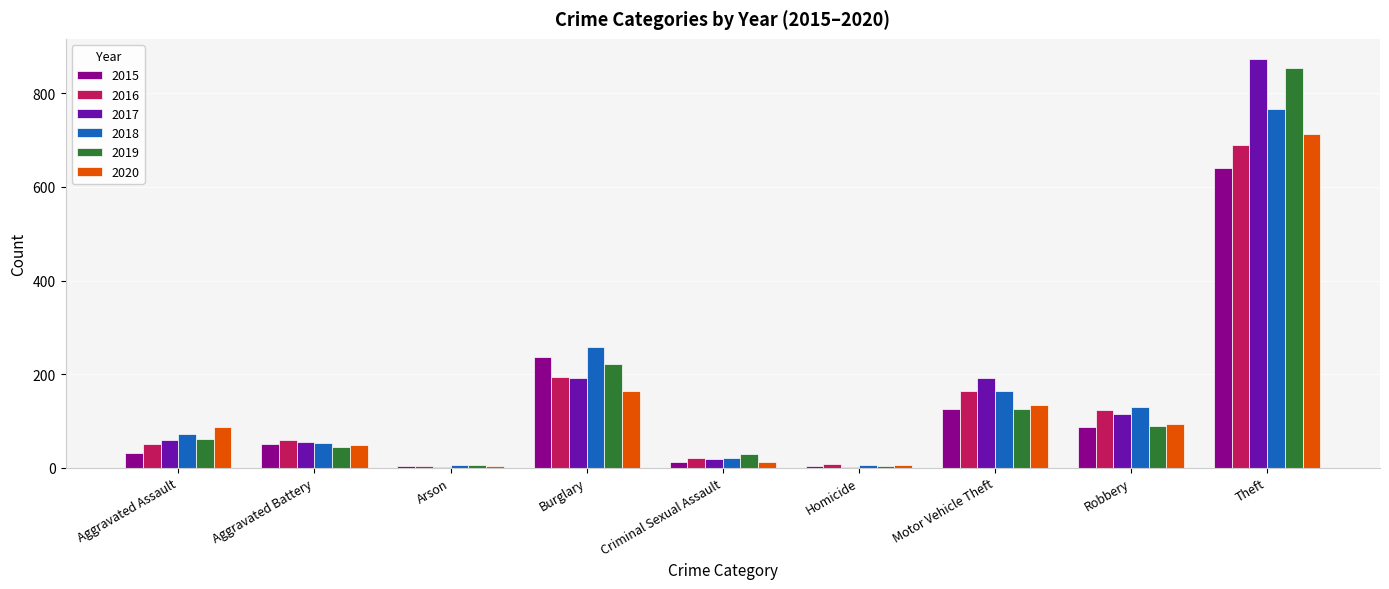

Where is 2020 nearest to the value 358?

Burglary